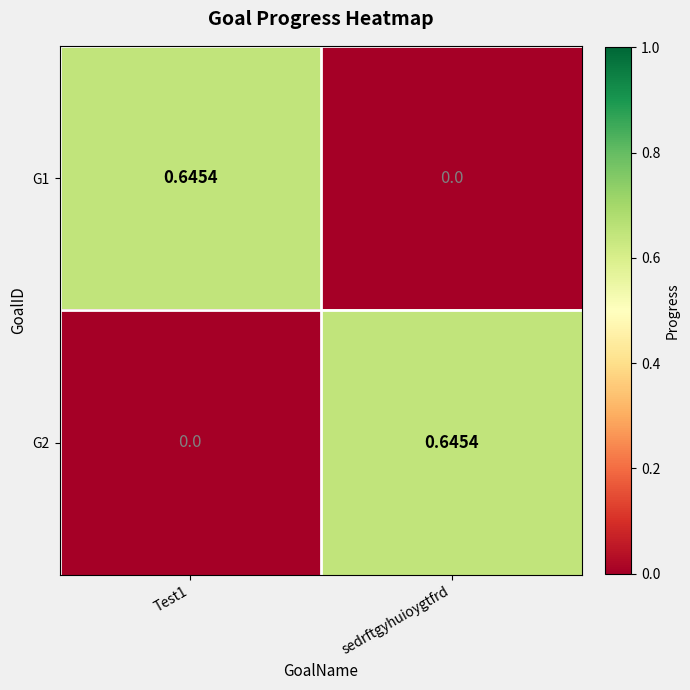

At which label does G2 reach its peak?

sedrftgyhuioygtfrd